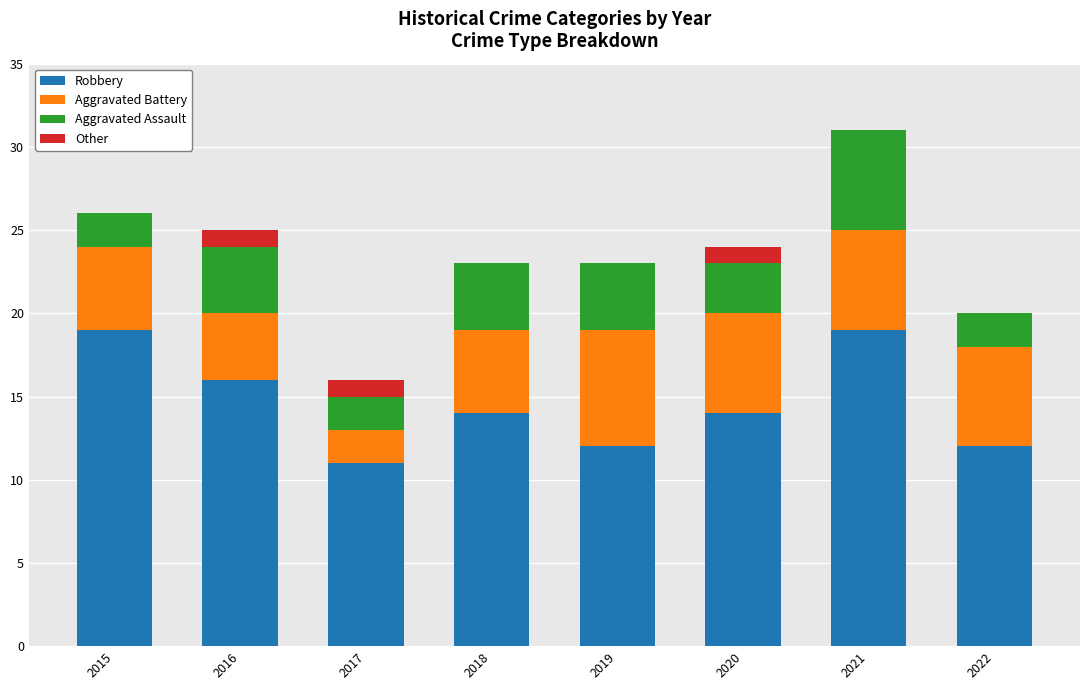

Is it true that Robbery equals 16 at 2016?

True